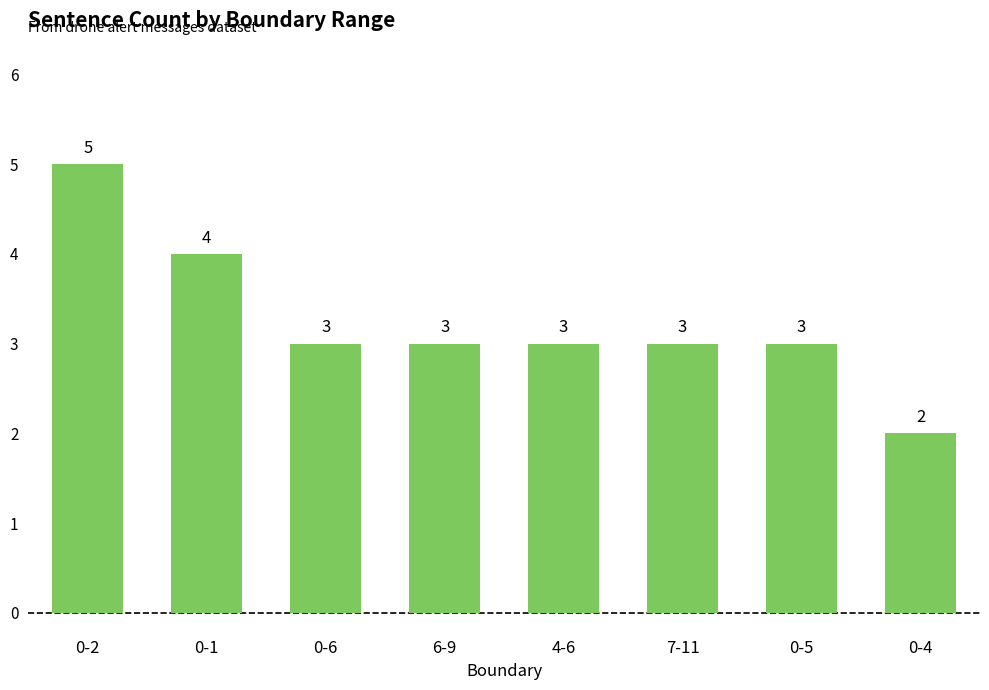

Which category has the lowest value across all series?

0-4